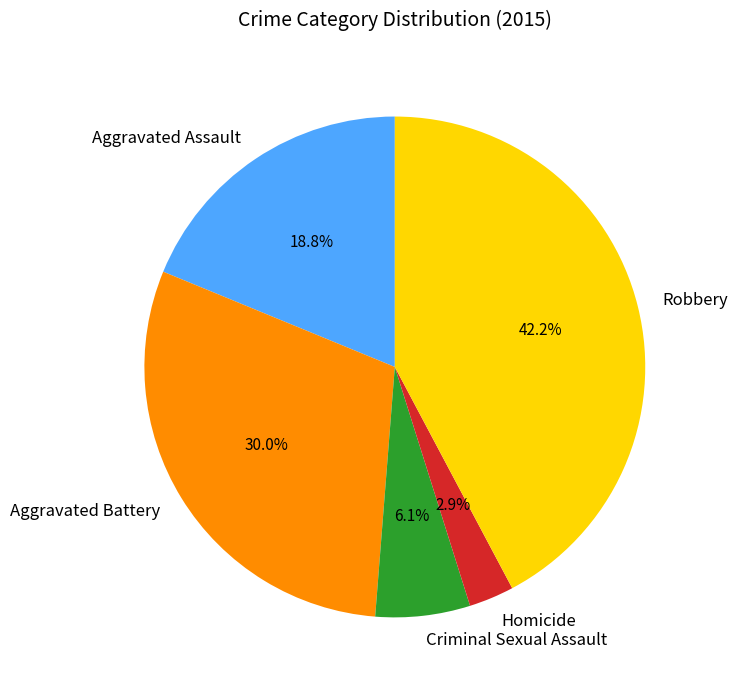

Between Homicide and Robbery, which is larger?

Robbery